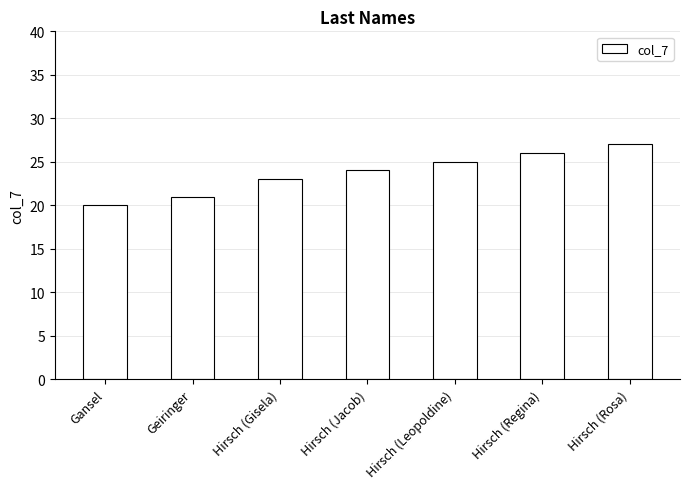

Reading right to left, list all the values displayed in this chart.

27	26	25	24	23	21	20